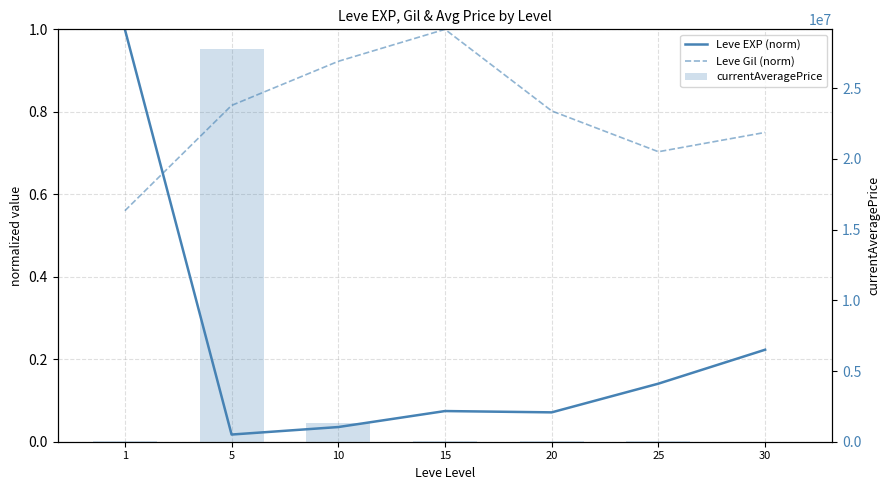

How many distinct data groups are displayed?

3